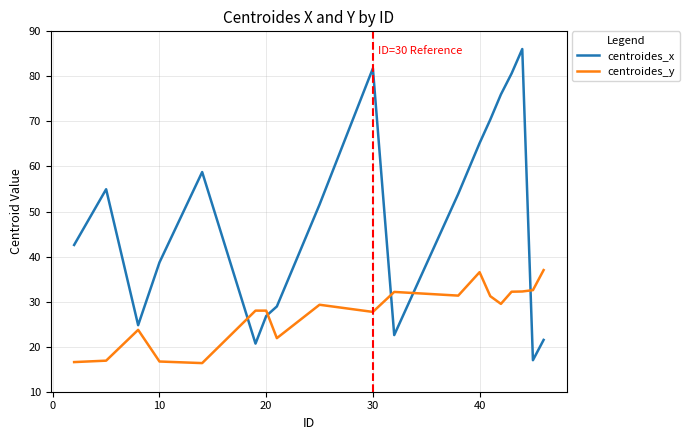

In centroides_y, how many points are lower than both neighbors (excluding endpoints)?

5